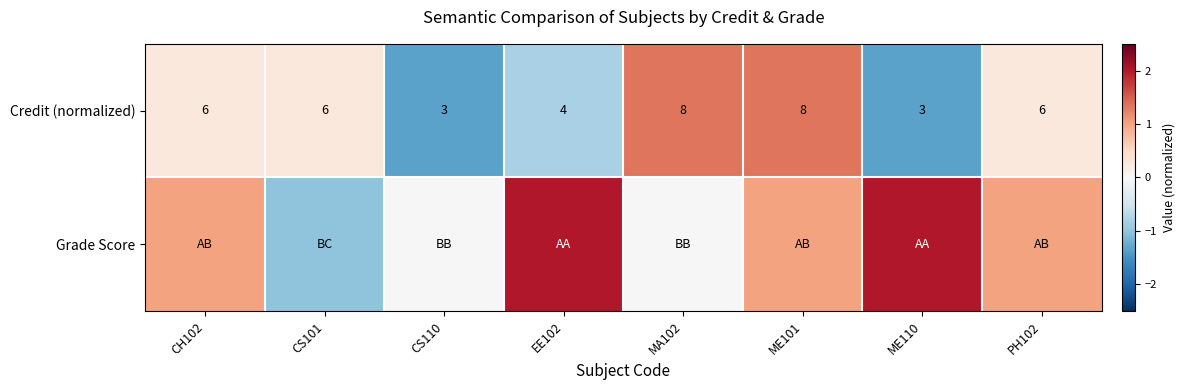

Is it true that Credit (normalized) equals 10 at CS101?

False